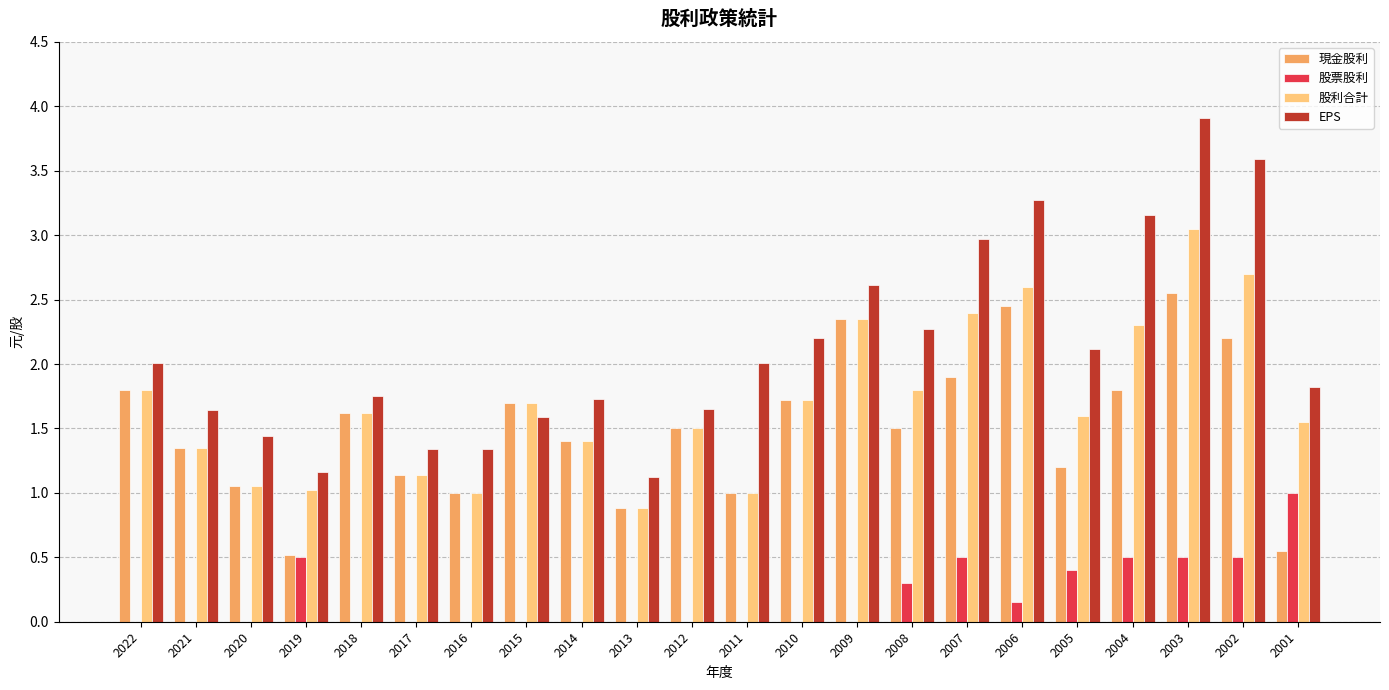

What is the maximum value for EPS?

3.9